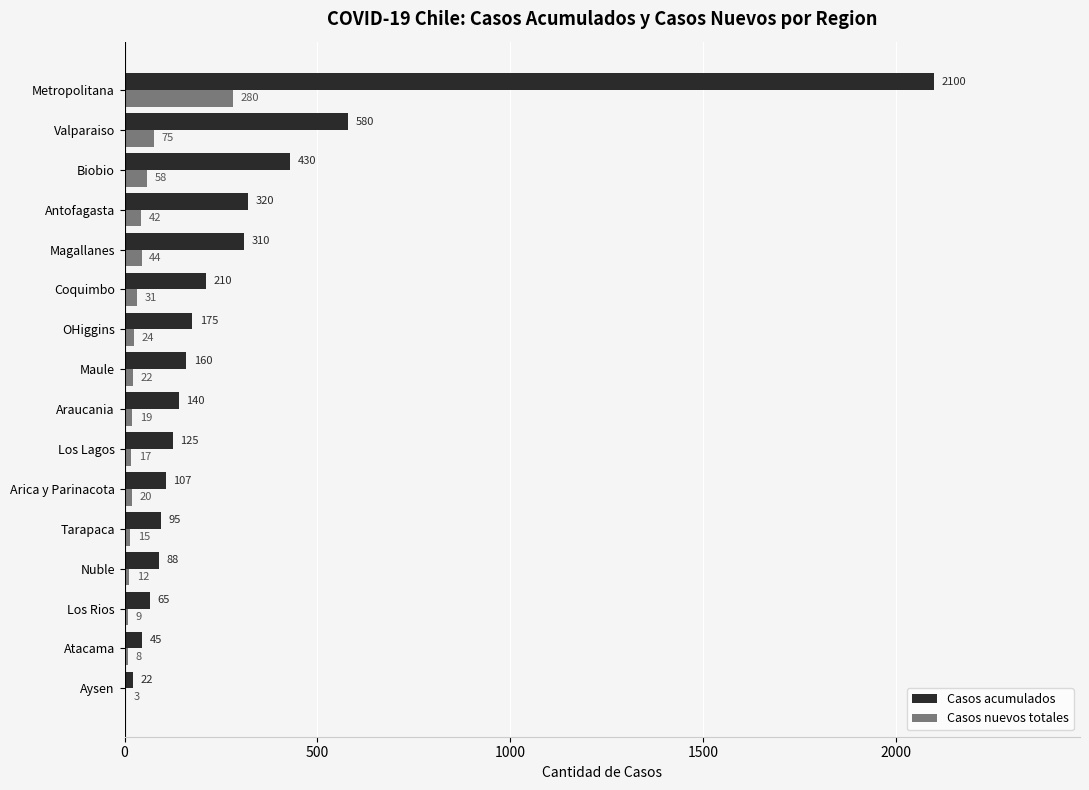

What is the sum of the Casos acumulados values at Metropolitana and Biobio?

2530